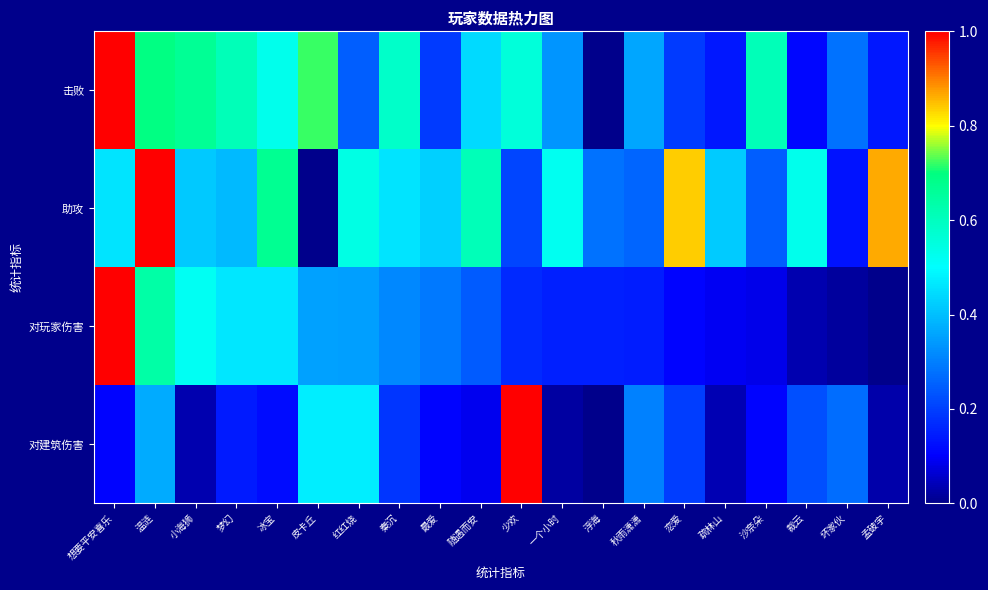

What is the greatest value displayed?

1.0